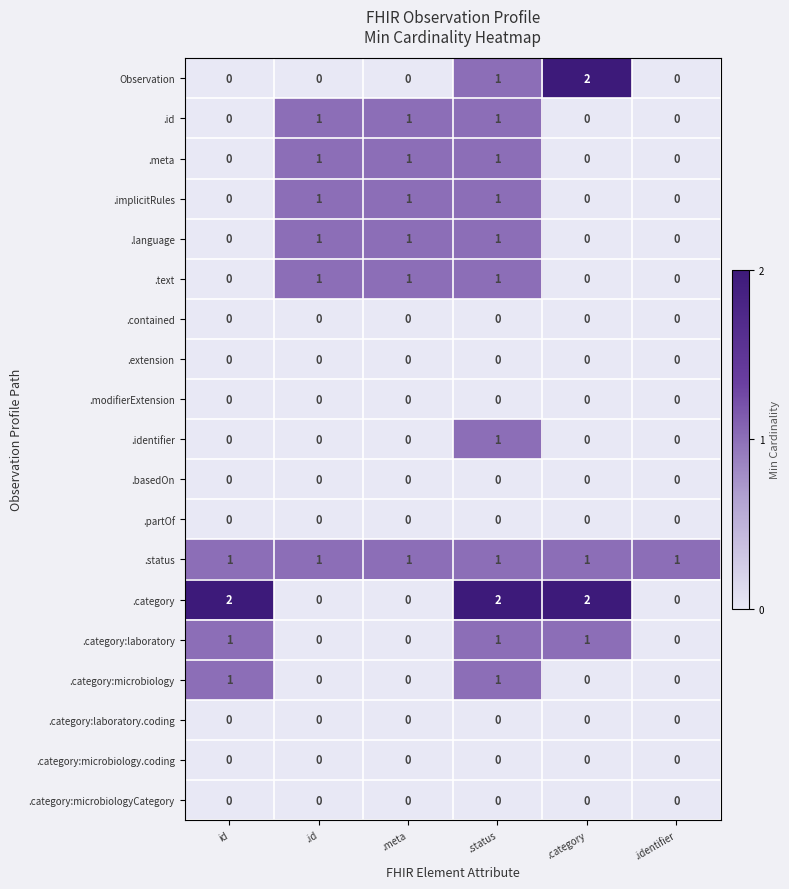

At how many categories does at least one series exceed 0?

6